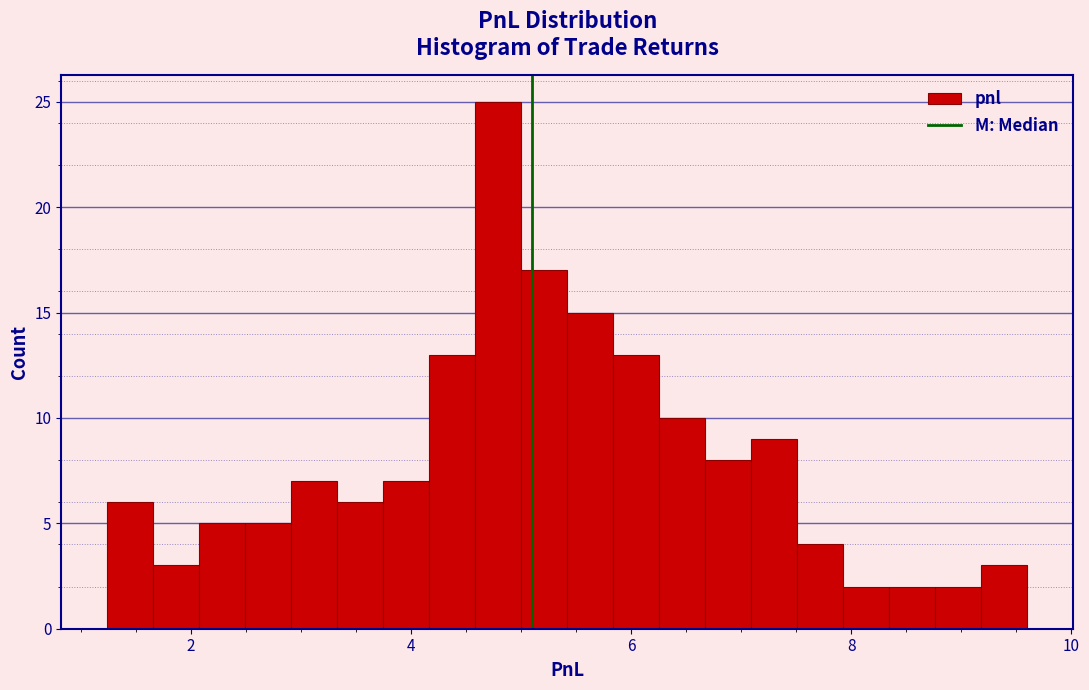

Around what value on the x-axis is the tallest bar? Give the approximate position of its centre, as read against the axis.

4.8